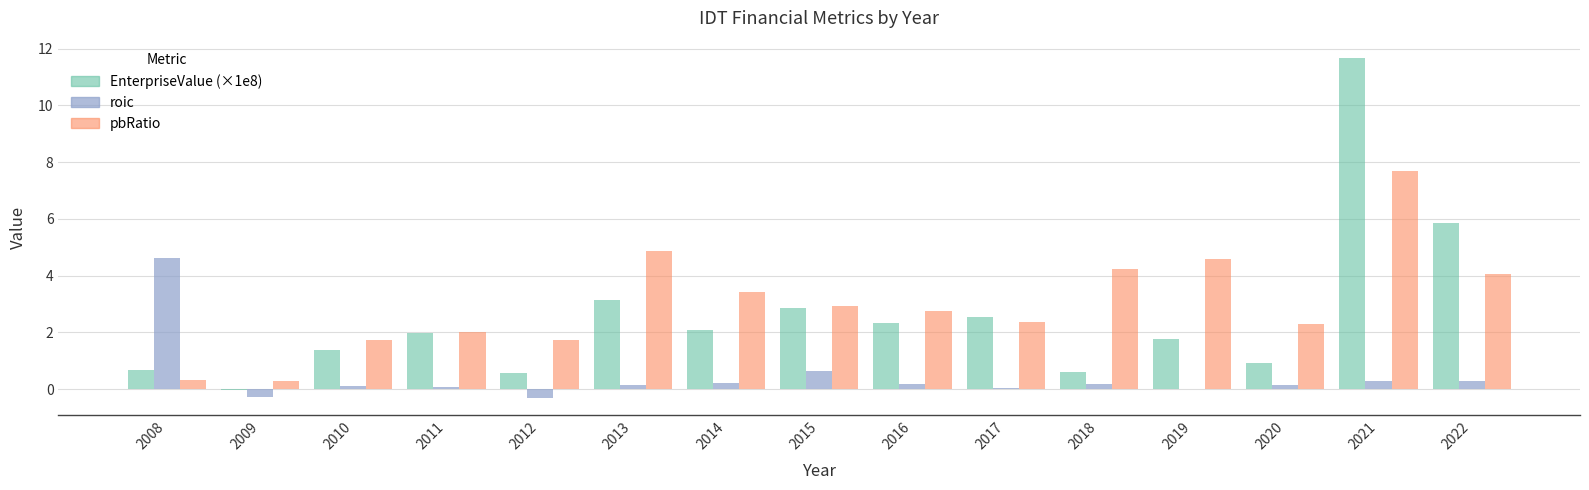

What is the maximum value shown in the chart?

11.7